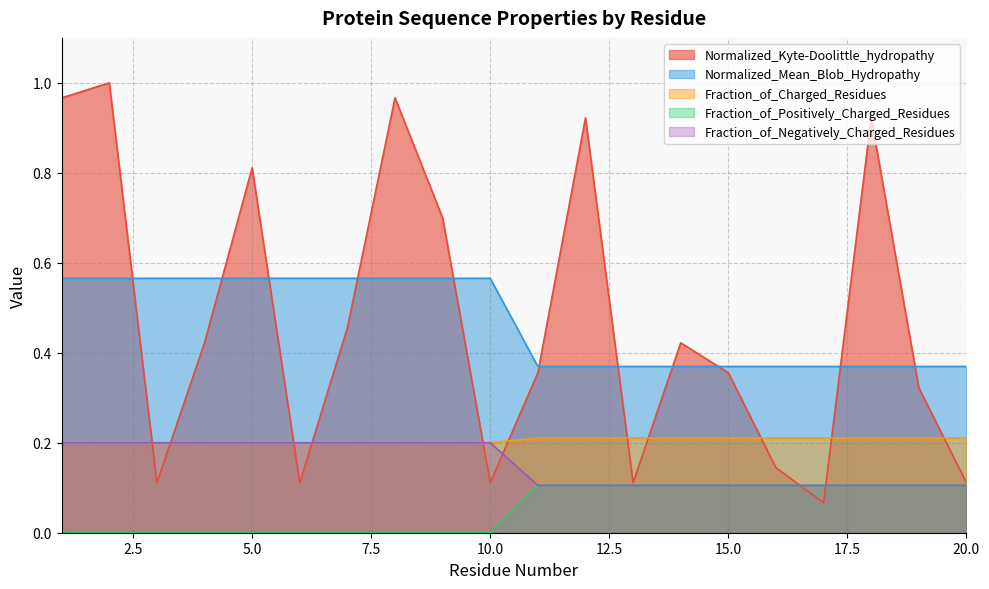

Which series has the largest range (max minus min)?

Normalized_Kyte-Doolittle_hydropathy